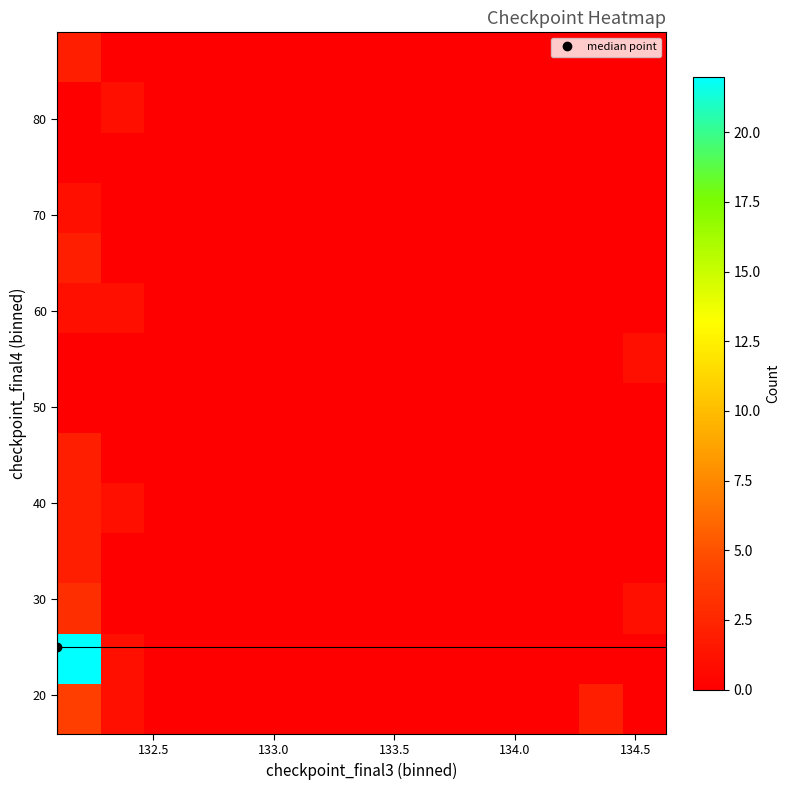

Count the number of data series in this chart.

14